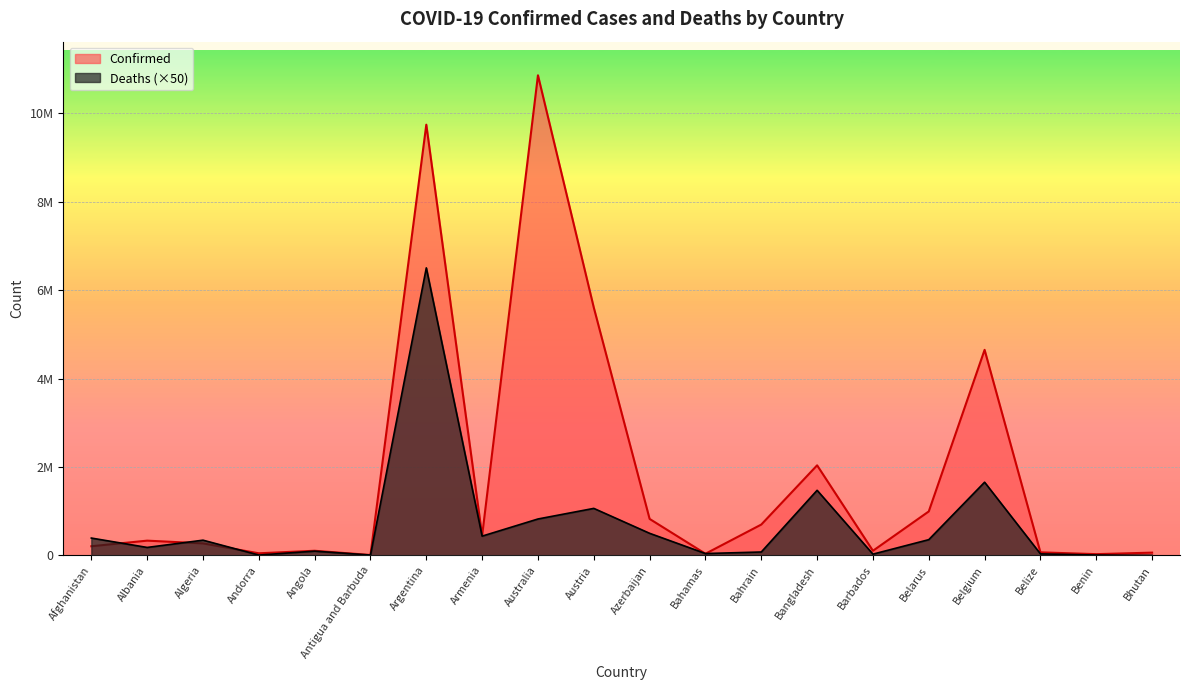

What is the label of the 15th point from the right?

Antigua and Barbuda